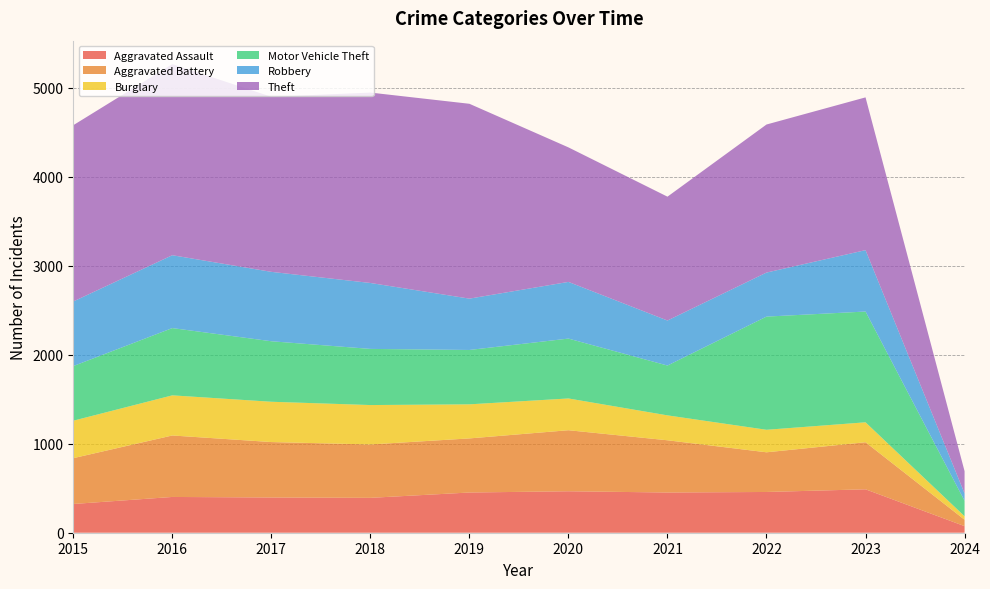

Reading left to right, extract all data points from this chart.

Aggravated Assault: 161.5	201.0	198.0	196.0	226.0	233.0	226.0	229.0	244.0	37.0
Aggravated Battery: 580.5	747.5	707.5	692.0	756.0	809.0	745.5	681.0	752.5	110.0
Burglary: 1048.5	1318.5	1245.5	1213.5	1251.5	1330.5	1179.0	1030.5	1129.0	165.5
Motor Vehicle Theft: 1566.0	1922.0	1812.0	1750.5	1748.5	1845.5	1599.0	1793.0	1863.5	272.0
Robbery: 2236.0	2709.5	2542.0	2436.5	2342.5	2500.5	2132.0	2676.5	2831.0	400.5
Theft: 3589.5	4193.0	3916.0	3877.0	3726.0	3575.0	3081.0	3756.0	4034.5	567.0